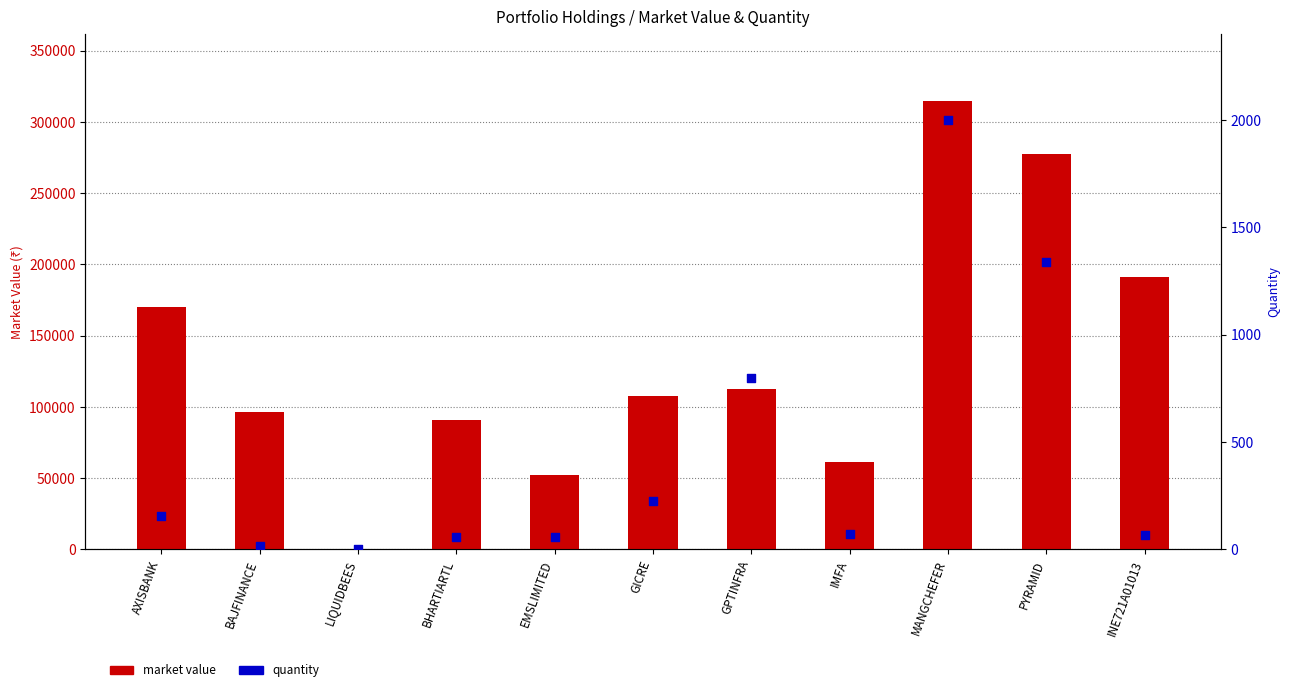

At how many categories does at least one series exceed 287927?

1